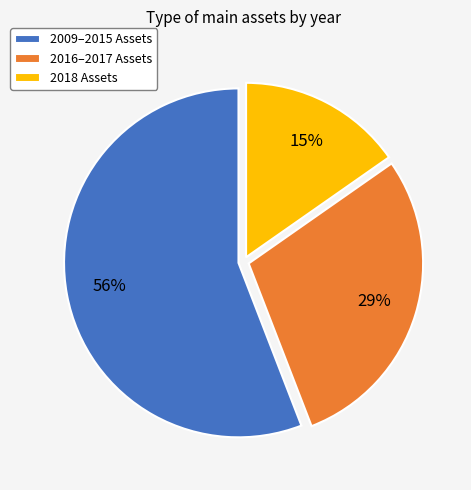

Rank the categories by value from highest to lowest.

2009–2015 Assets, 2016–2017 Assets, 2018 Assets